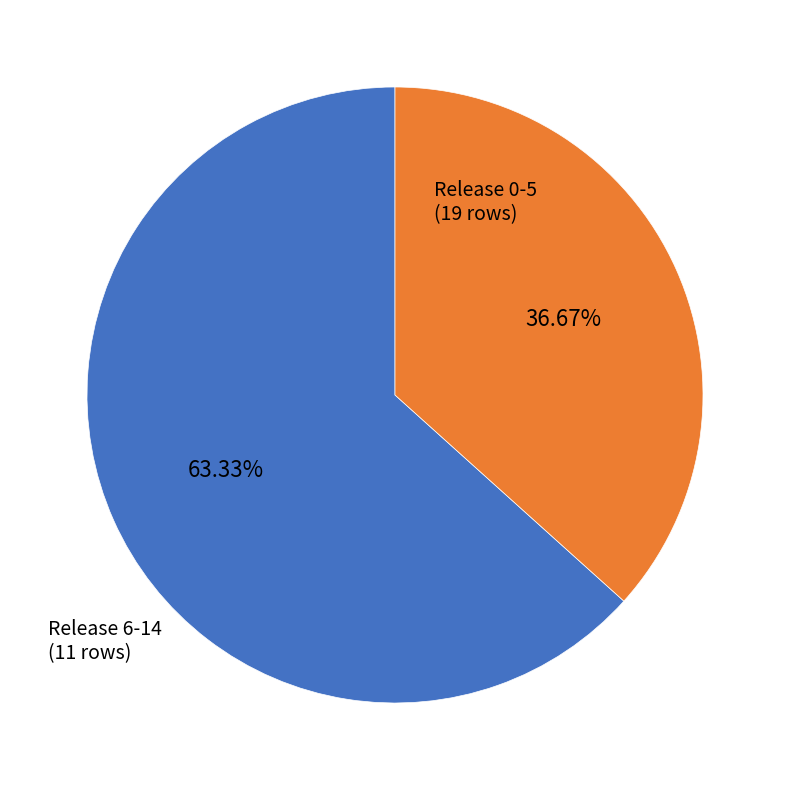

Is there any slice that represents more than half of the pie?

Yes